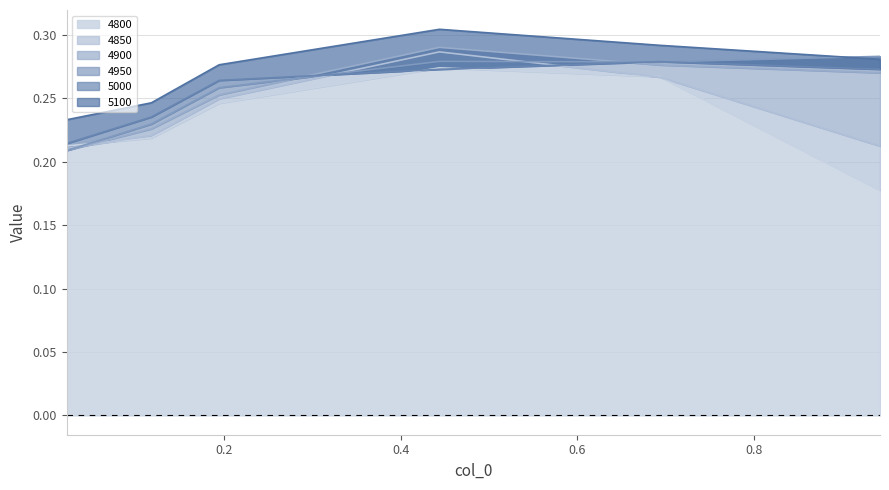

What position from the right is 0.1945205479452055?

4